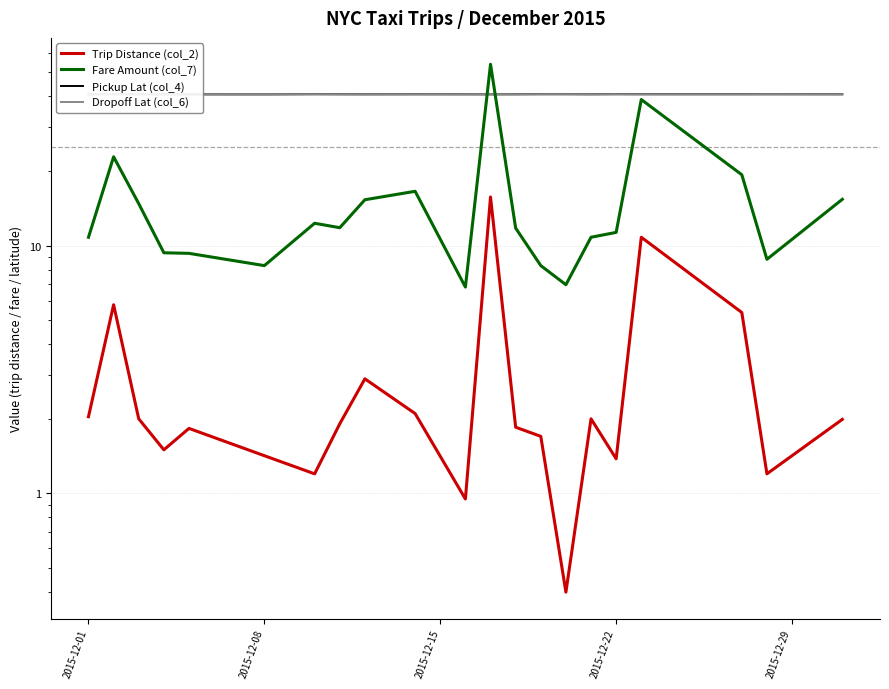

What is the value of the Fare Amount (col_7) point at the 1st from the left?

10.8